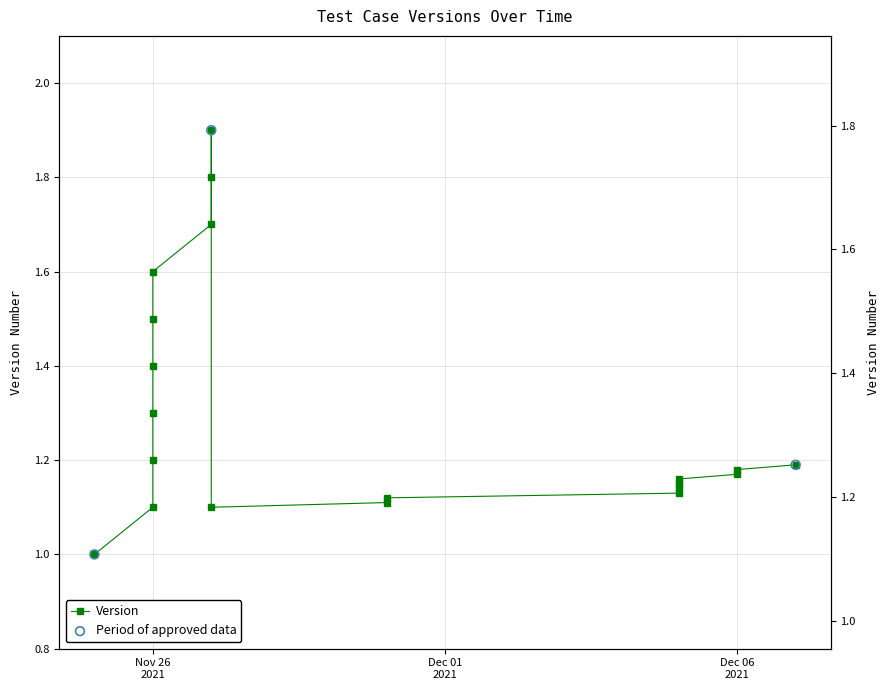

What is the change in value from 2021-11-27 to 2021-11-30?

-0.6